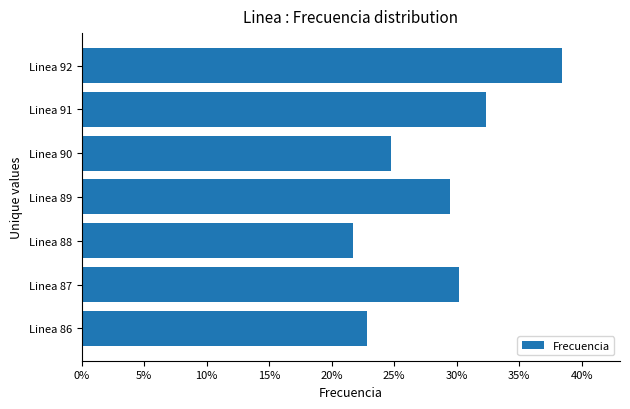

What is the ratio of the value at Linea 92 to the value at Linea 88?

1.8